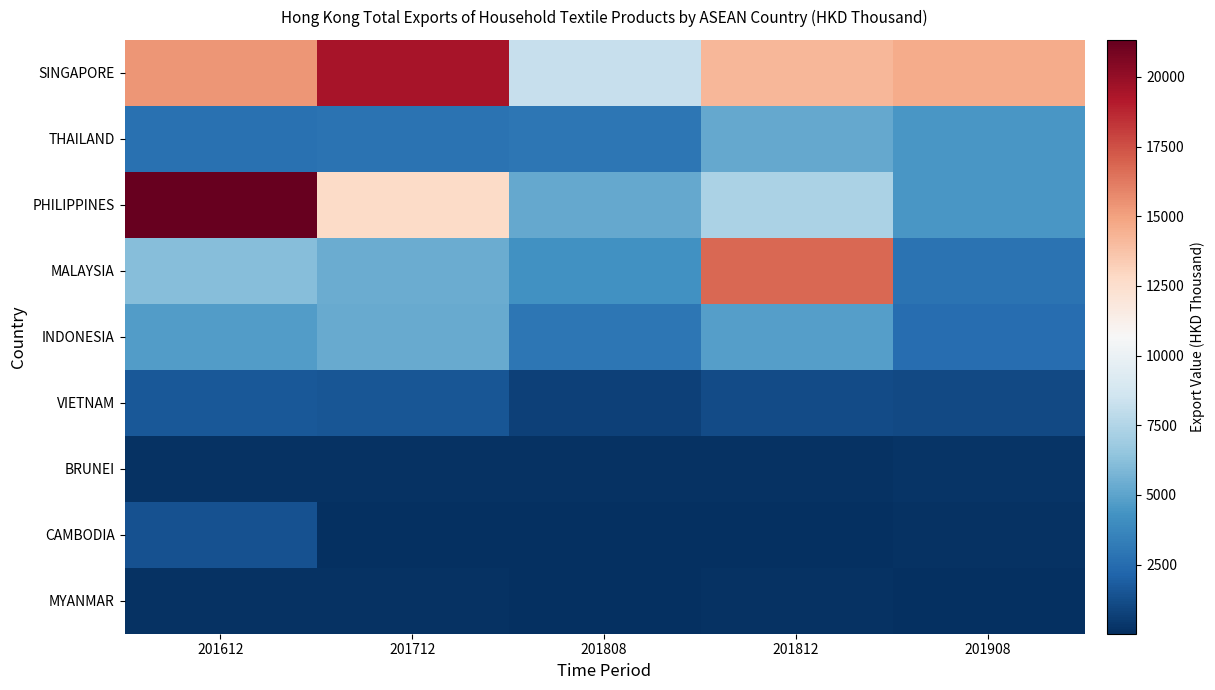

What is the total value across all series at 201712?

47571.1